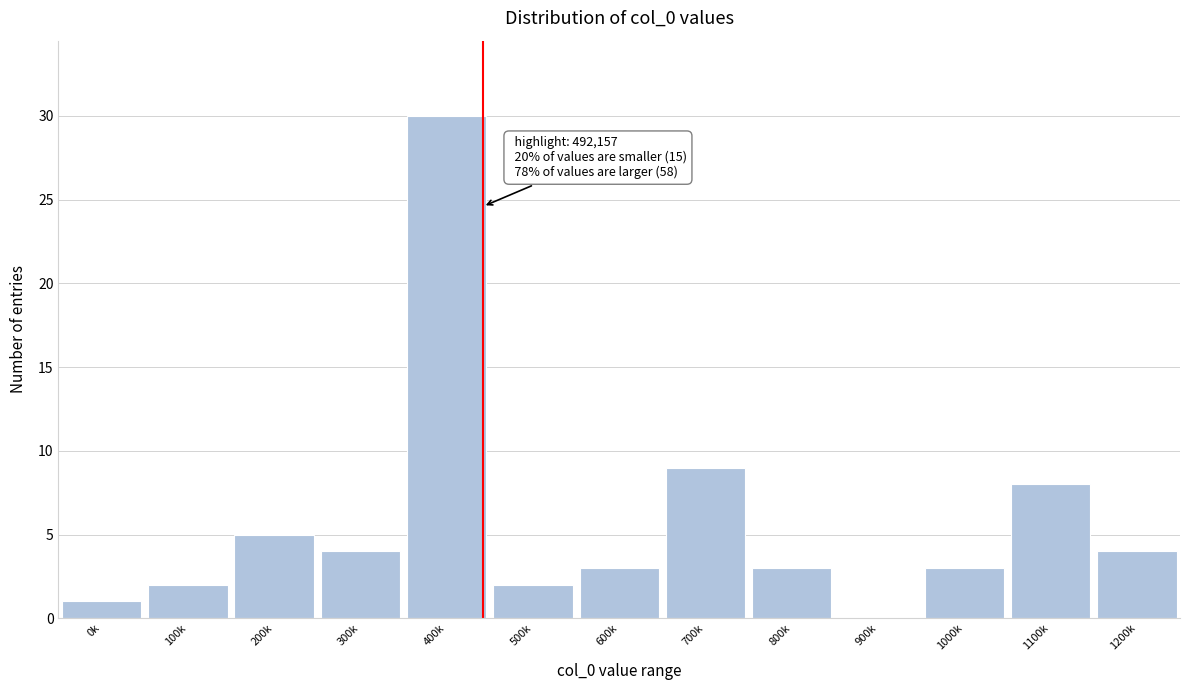

Reading right to left, extract all data points from this chart.

1200k=4	1100k=8	1000k=3	900k=0	800k=3	700k=9	600k=3	500k=2	400k=30	300k=4	200k=5	100k=2	0k=1